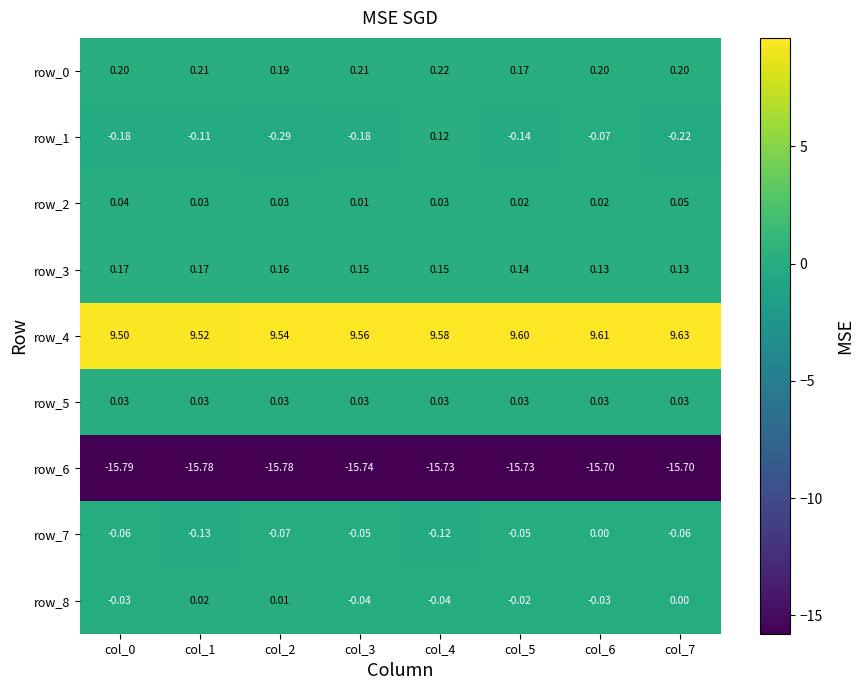

Is the value of row_8 at col_4 greater than the value of row_0 at col_6?

No